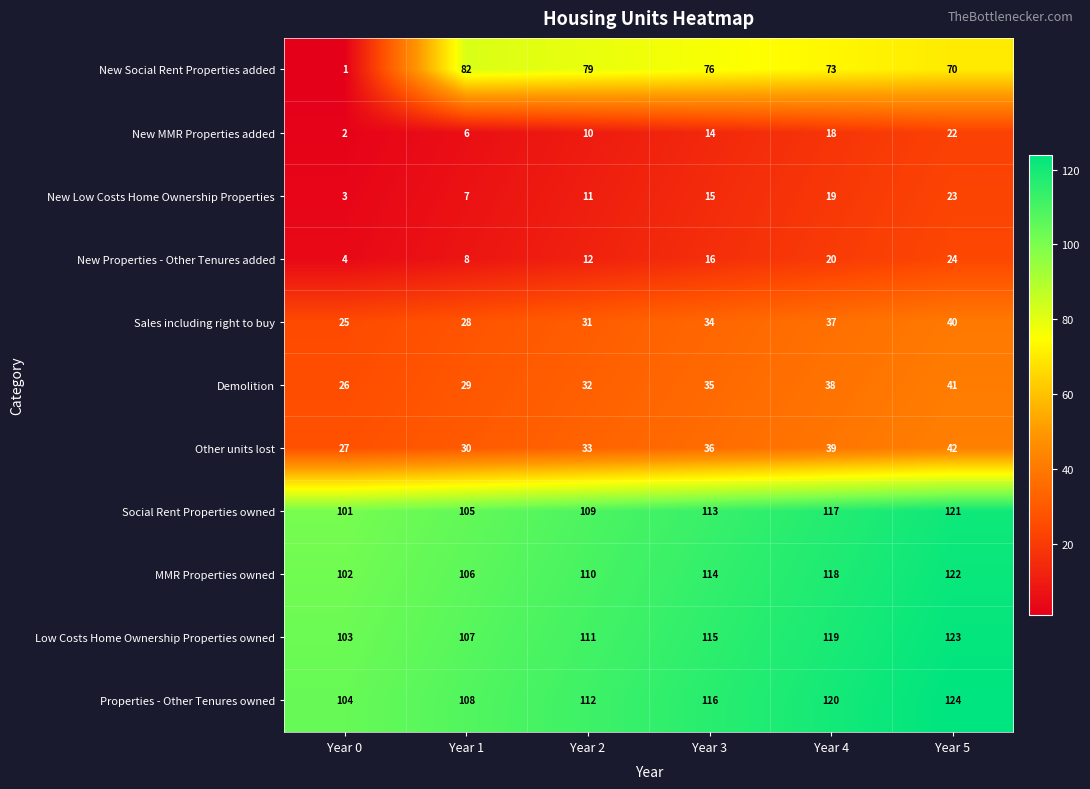

Count the number of data series in this chart.

11